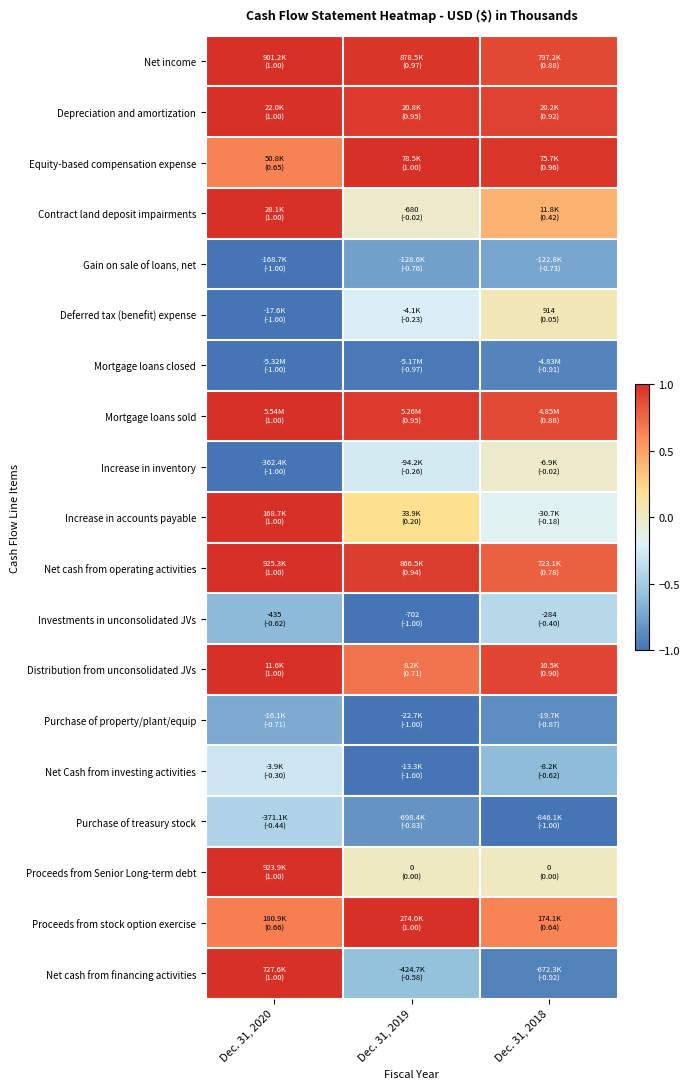

What is the spread (max minus min) of values at Dec. 31, 2018?

2.0